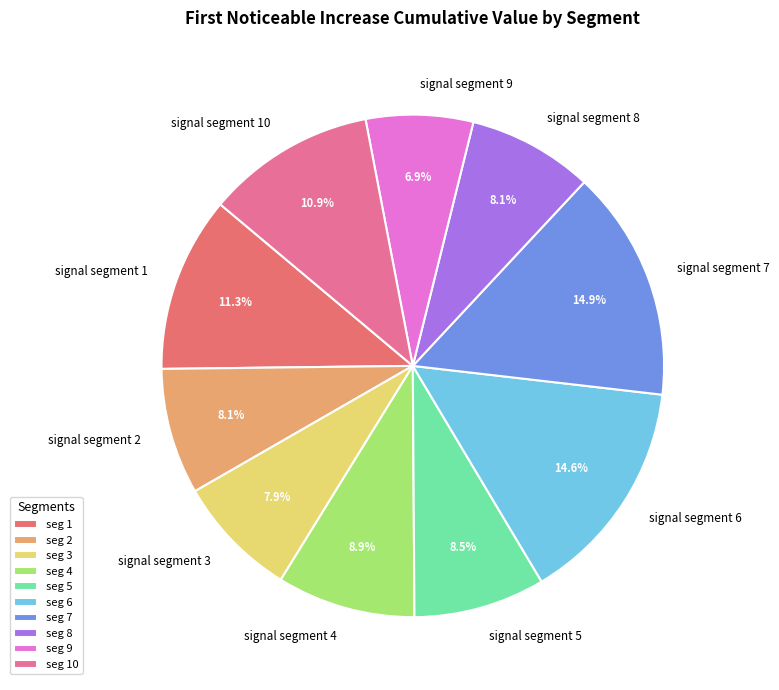

The signal segment 7 slice represents 15% of the pie. True or false?

True